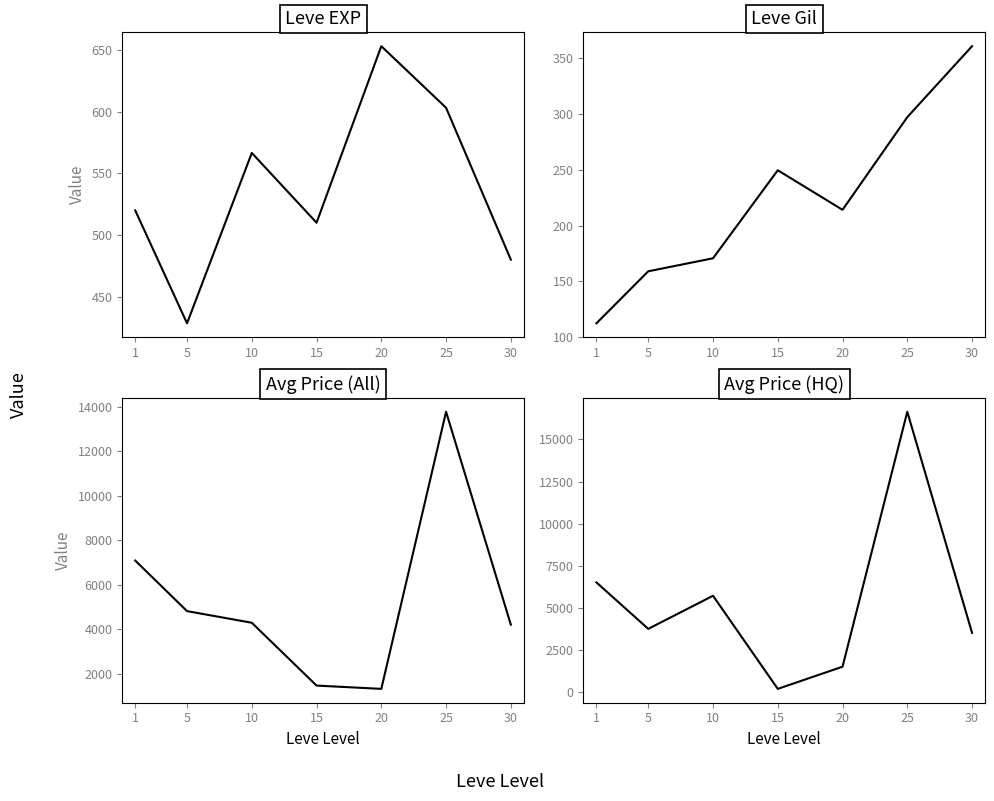

How many values in the Leve EXP series exceed 520?

3